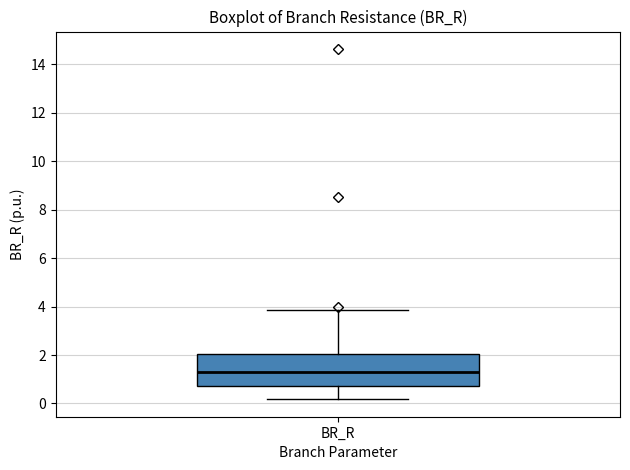

Transcribe this box plot: give where the median line is, the range the box spans, and where the two whiskers end, as read against the y-axis. The values are not printed on the chart, so give them approximately, as read against the axis.

median 1.4, box 0.8 to 2.0, whiskers 0.2 to 3.8